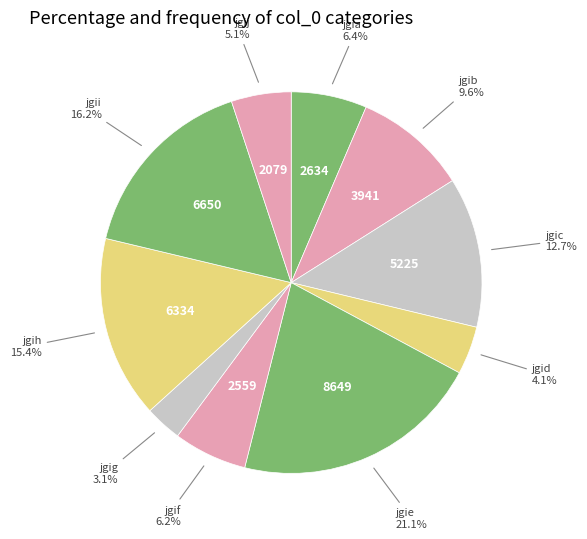

How many slices are in this pie chart?

10